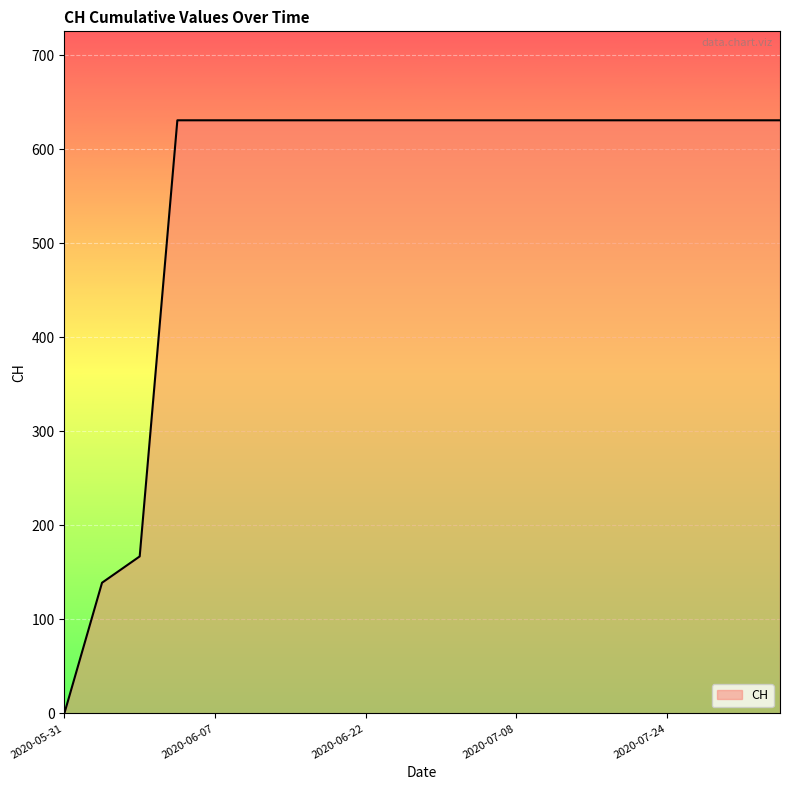

Reading left to right, extract all data points from this chart.

0	139	167	631	631	631	631	631	631	631	631	631	631	631	631	631	631	631	631	631